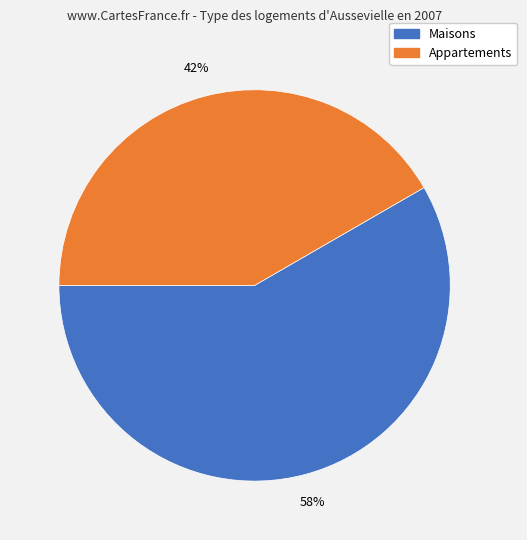

Does any single category account for the majority?

Yes